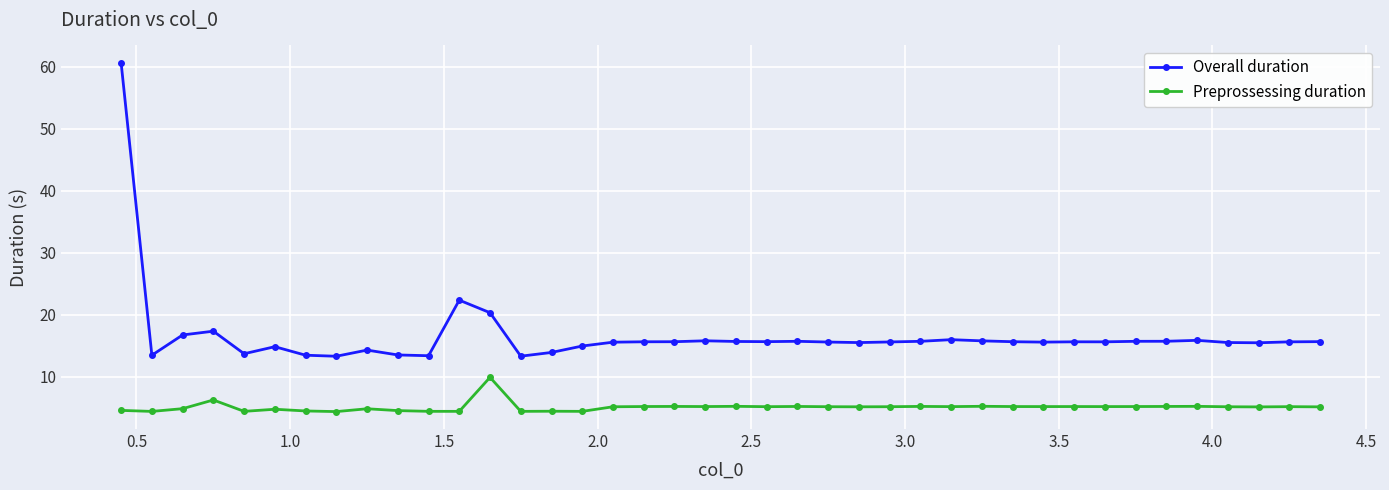

True or false: Preprossessing duration has more than 1 points higher than both neighbors.

True